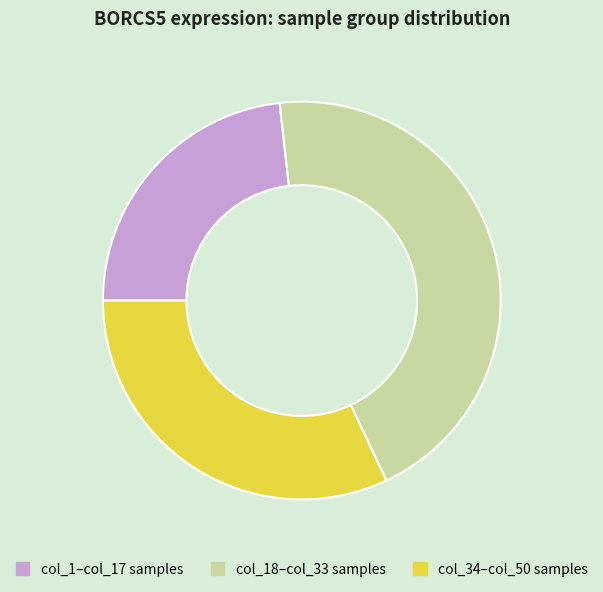

Is there a majority slice in this chart?

No